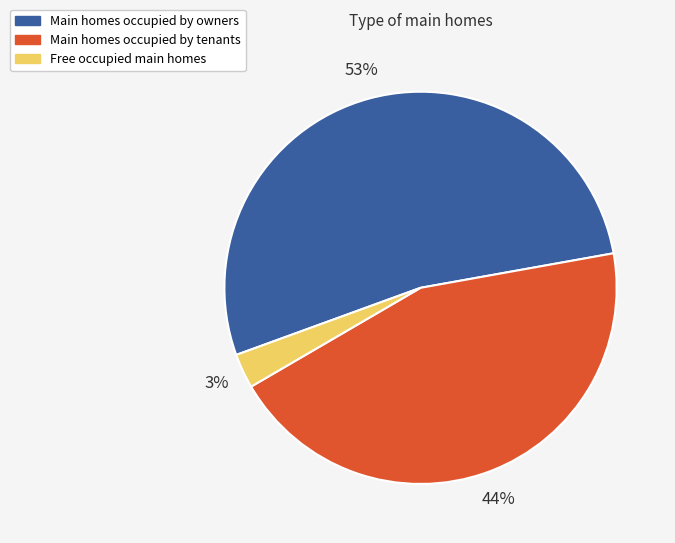

Is there any slice that represents more than half of the pie?

Yes